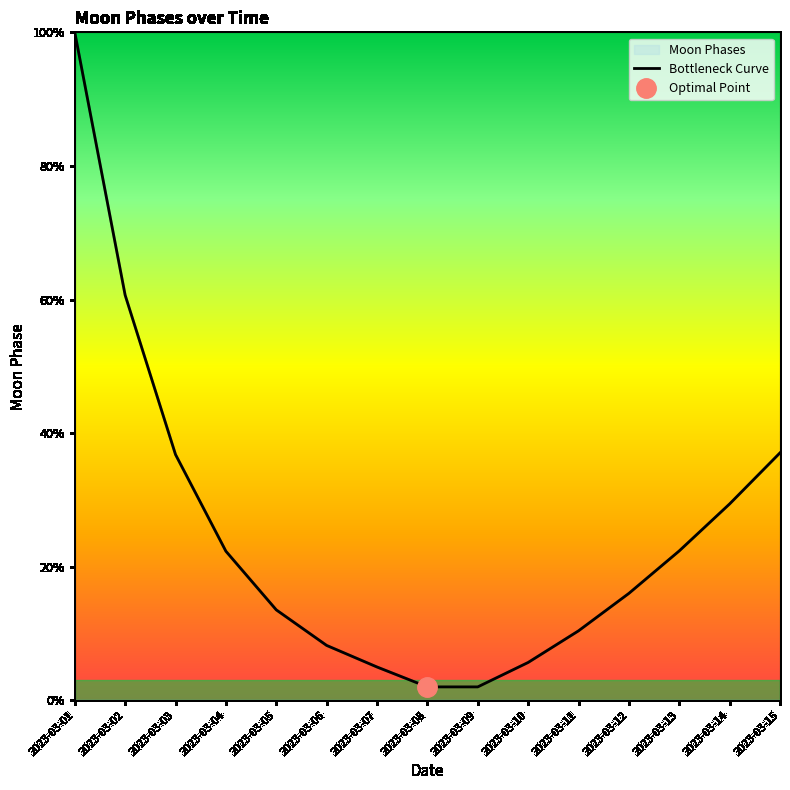

Reading left to right, transcribe all the data shown in this chart.

2023-03-01=100.0	2023-03-02=60.7	2023-03-03=36.8	2023-03-04=22.3	2023-03-05=13.5	2023-03-06=8.2	2023-03-07=5.0	2023-03-08=2.0	2023-03-09=2.0	2023-03-10=5.7	2023-03-11=10.4	2023-03-12=16.0	2023-03-13=22.4	2023-03-14=29.4	2023-03-15=37.0